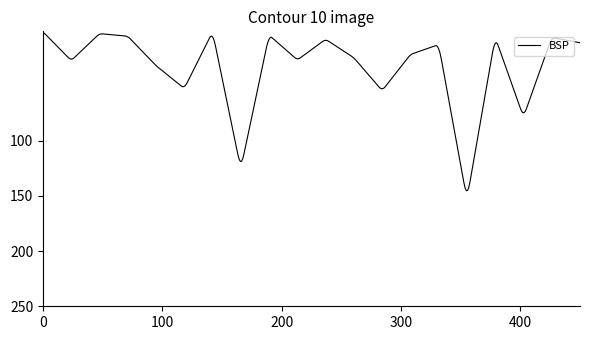

What is the greatest value displayed?

145.4